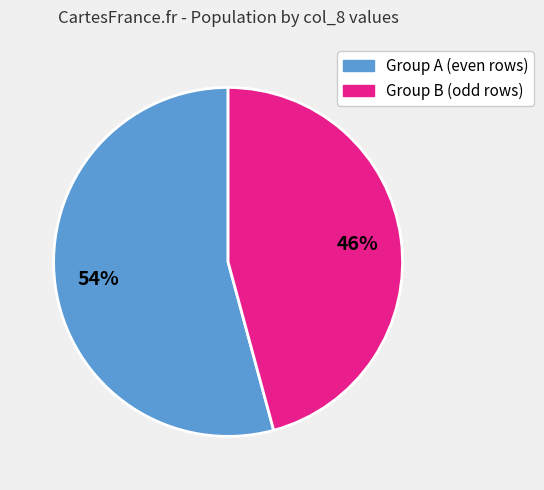

To the nearest percent, what is the average slice percentage?

50%